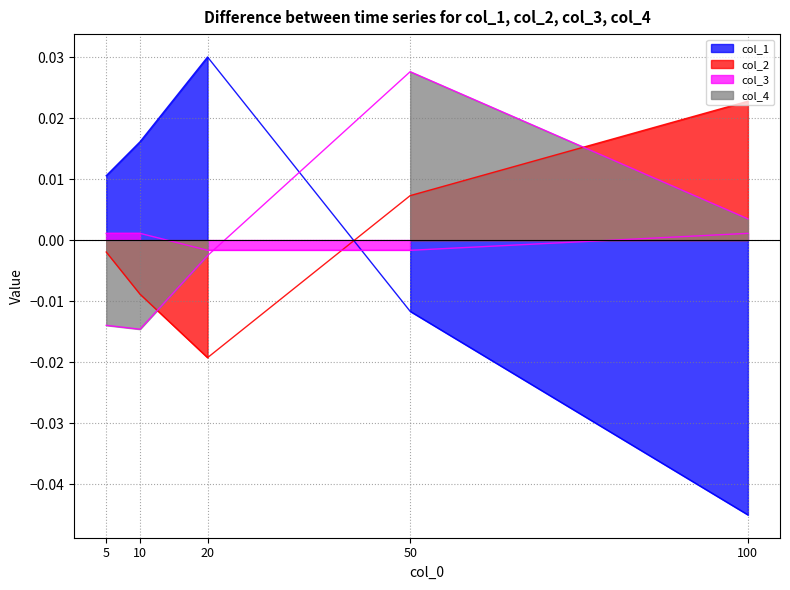

What is the difference between the maximum and minimum values in the col_1 series?

0.1